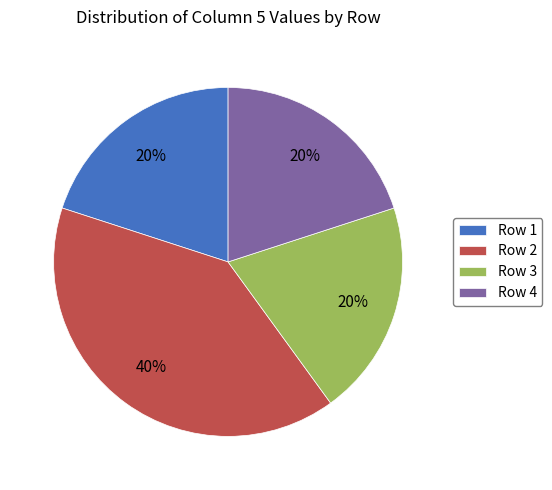

True or false: Row 3 accounts for 28% of the total.

False